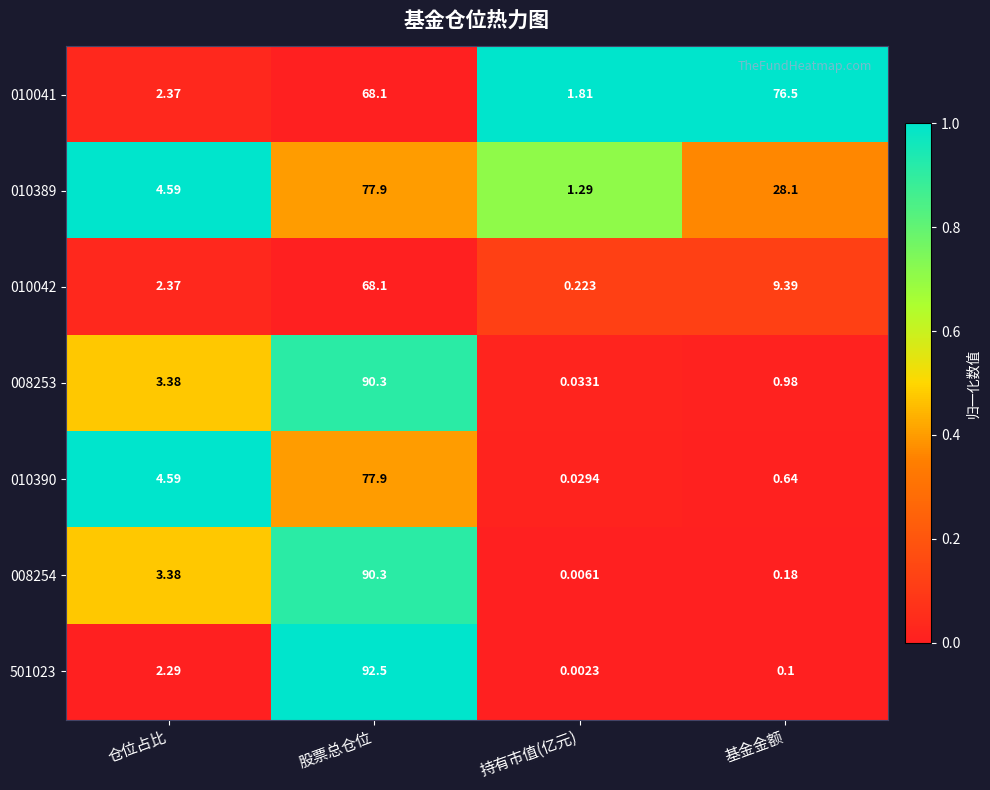

List the labels in order of 008254 value, smallest first.

持有市值(亿元), 基金金额, 仓位占比, 股票总仓位